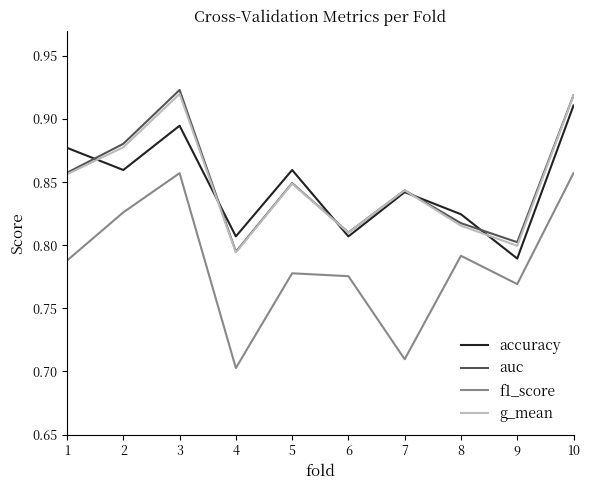

What are all the series names shown in the legend?

accuracy, auc, f1_score, g_mean